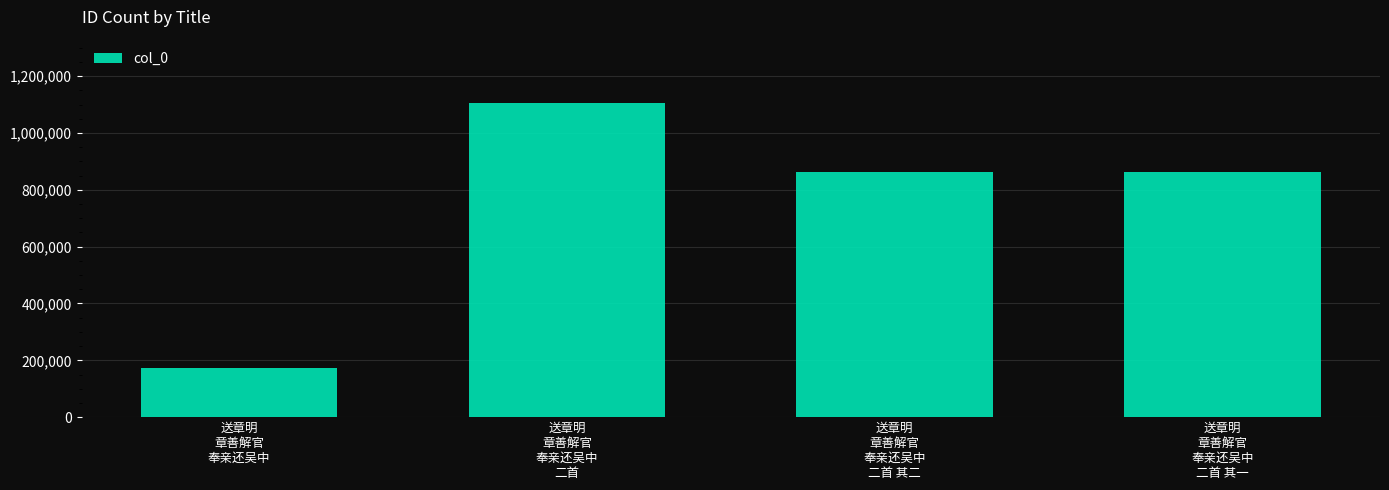

At which label does the data first exceed 862892?

送章明
章善解官
奉亲还吴中
二首